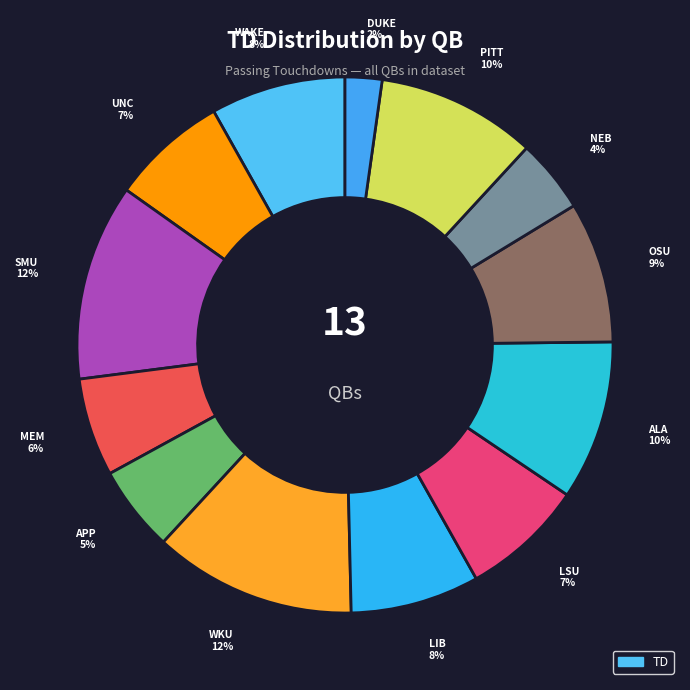

Count the number of slices in the pie.

13